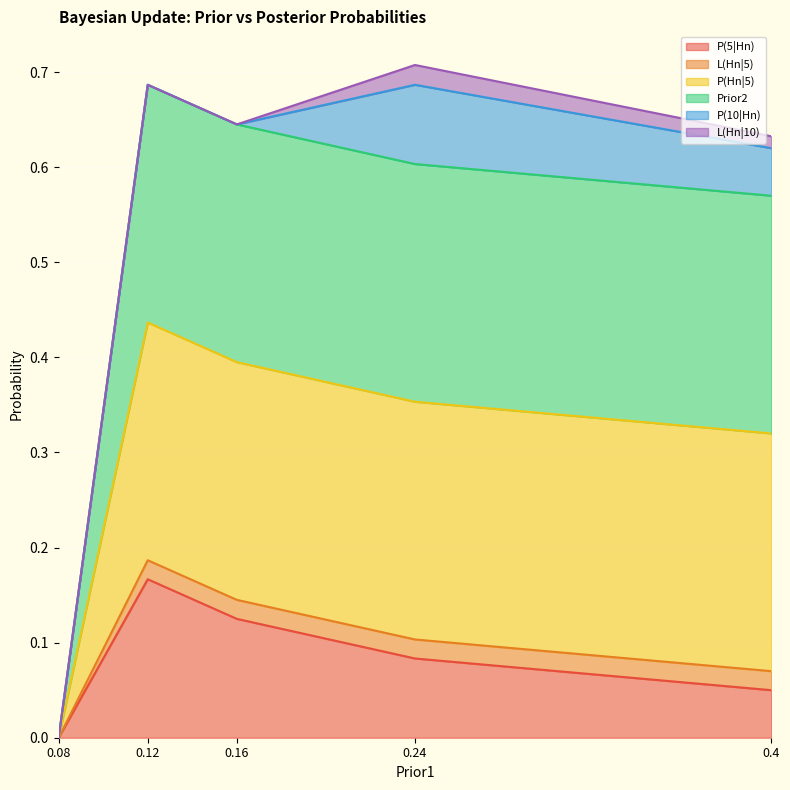

True or false: Prior2 has more than 2 interior local peaks.

False